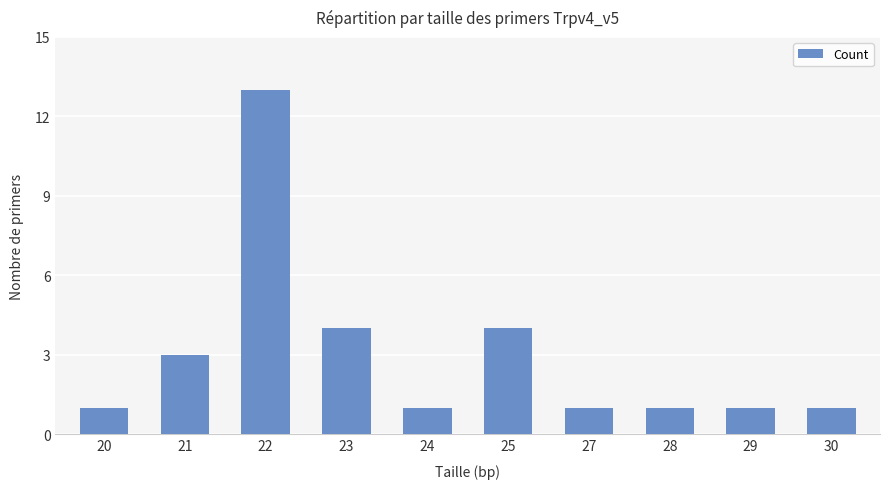

What is the value of the 6th bar from the left?

4